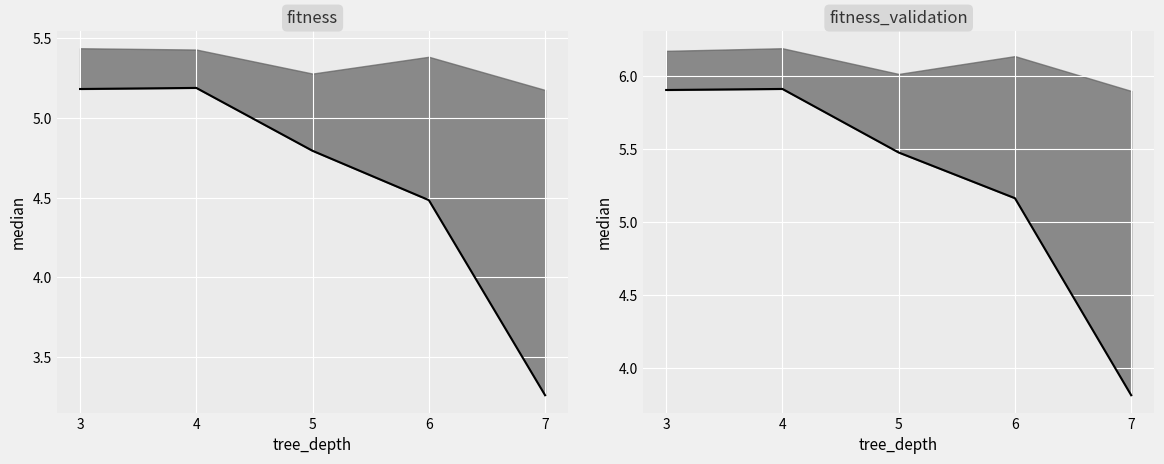

How many interior local peaks does the fitness_validation series have?

1